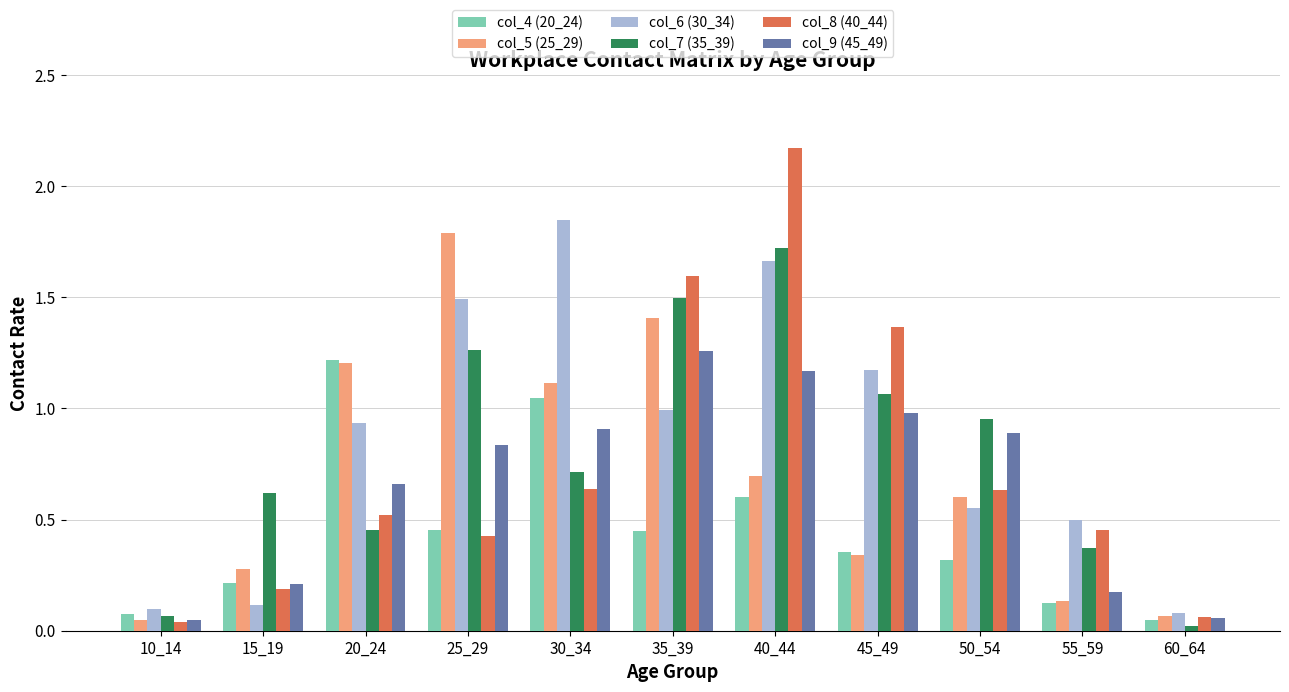

Which series has the largest range (max minus min)?

col_8 (40_44)